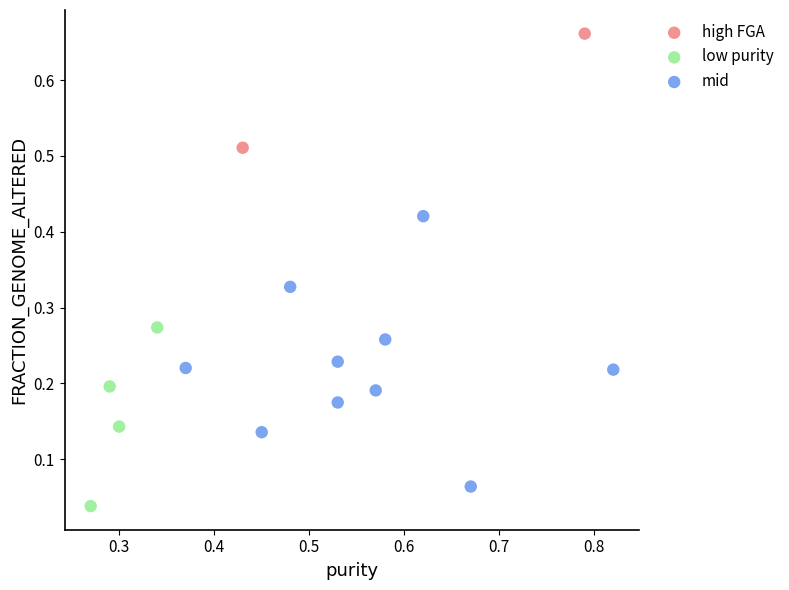

Which series contains the lowest Y value?

low purity